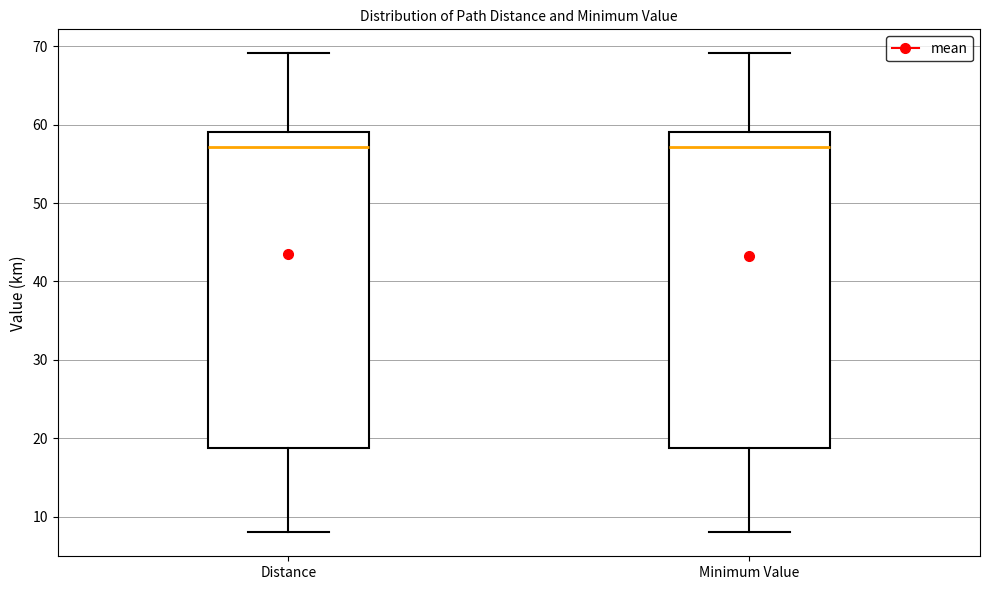

Reading left to right, transcribe this box plot: for each box, give where its median line is, the range the box spans, and where its two whiskers end, as read against the y-axis. The values are not printed on the chart, so give them approximately, as read against the axis.

Distance: median 57, box 19 to 59, whiskers 8 to 69
Minimum Value: median 57, box 19 to 59, whiskers 8 to 69